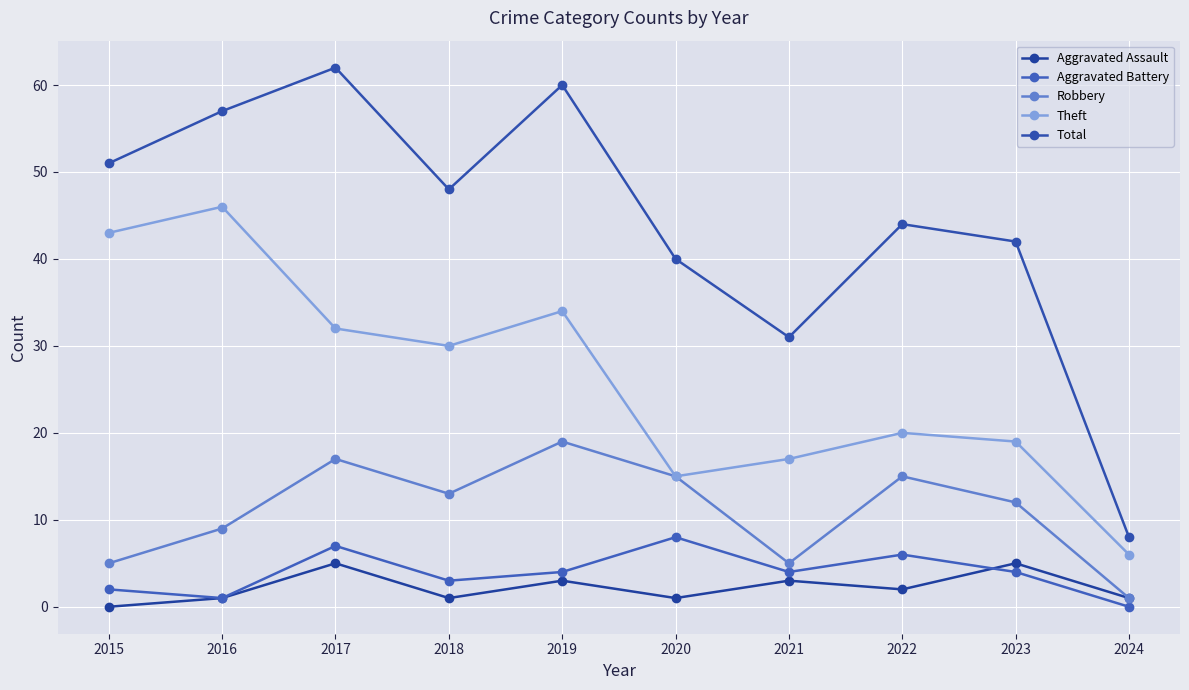

At which category does Robbery reach its first local peak?

2017